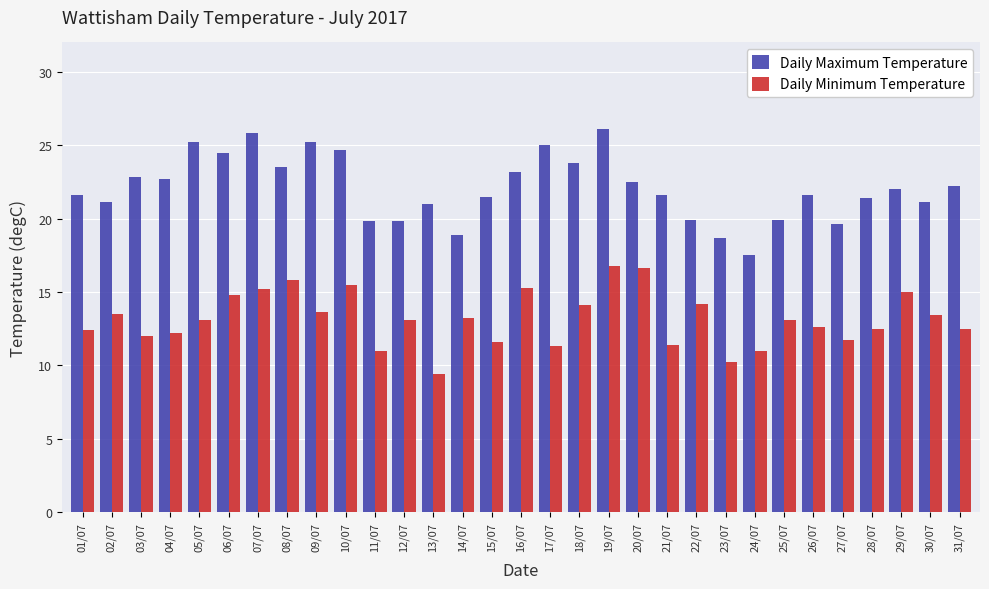

Which series has the largest total across all categories?

Daily Maximum Temperature